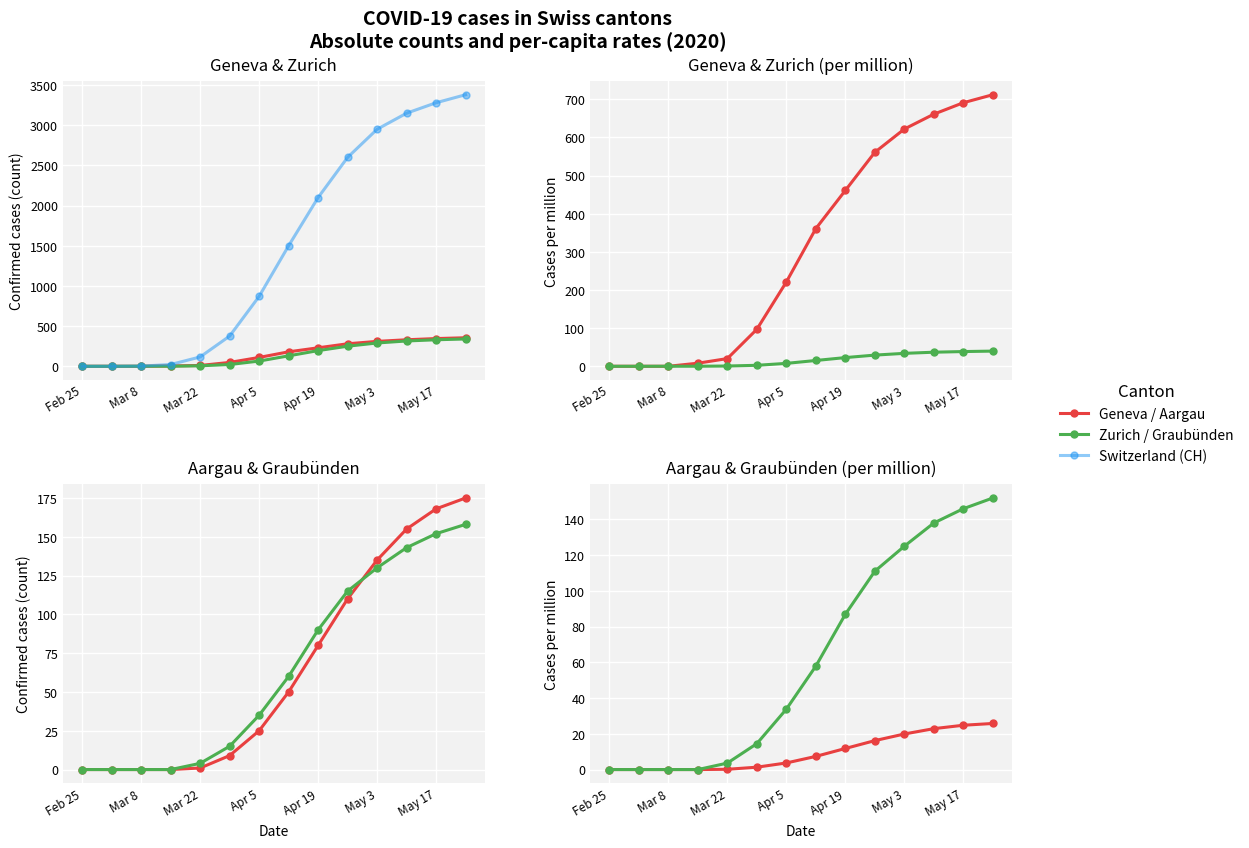

Is it true that Switzerland (CH) equals 4291.6 at 11?

False